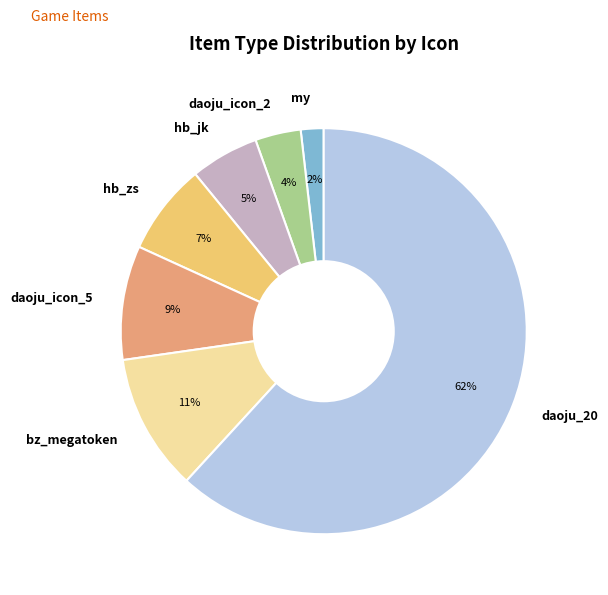

To the nearest percent, what is the average slice percentage?

14%